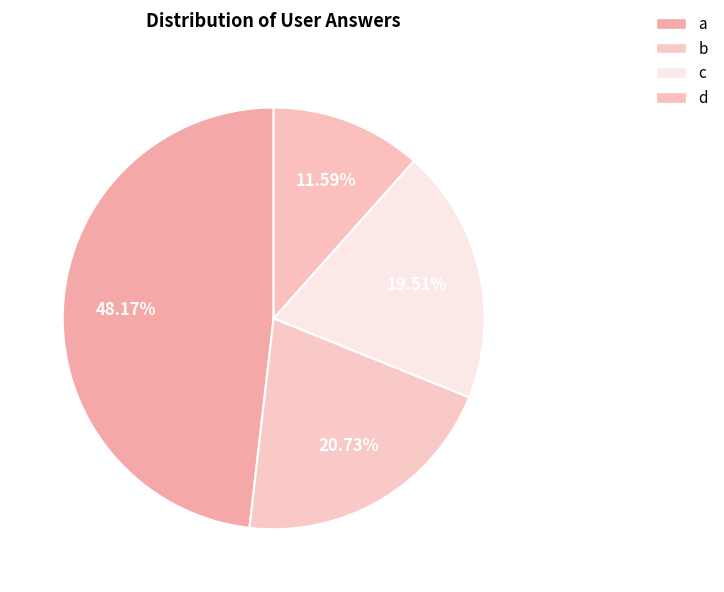

True or false: b accounts for 12% of the total.

False